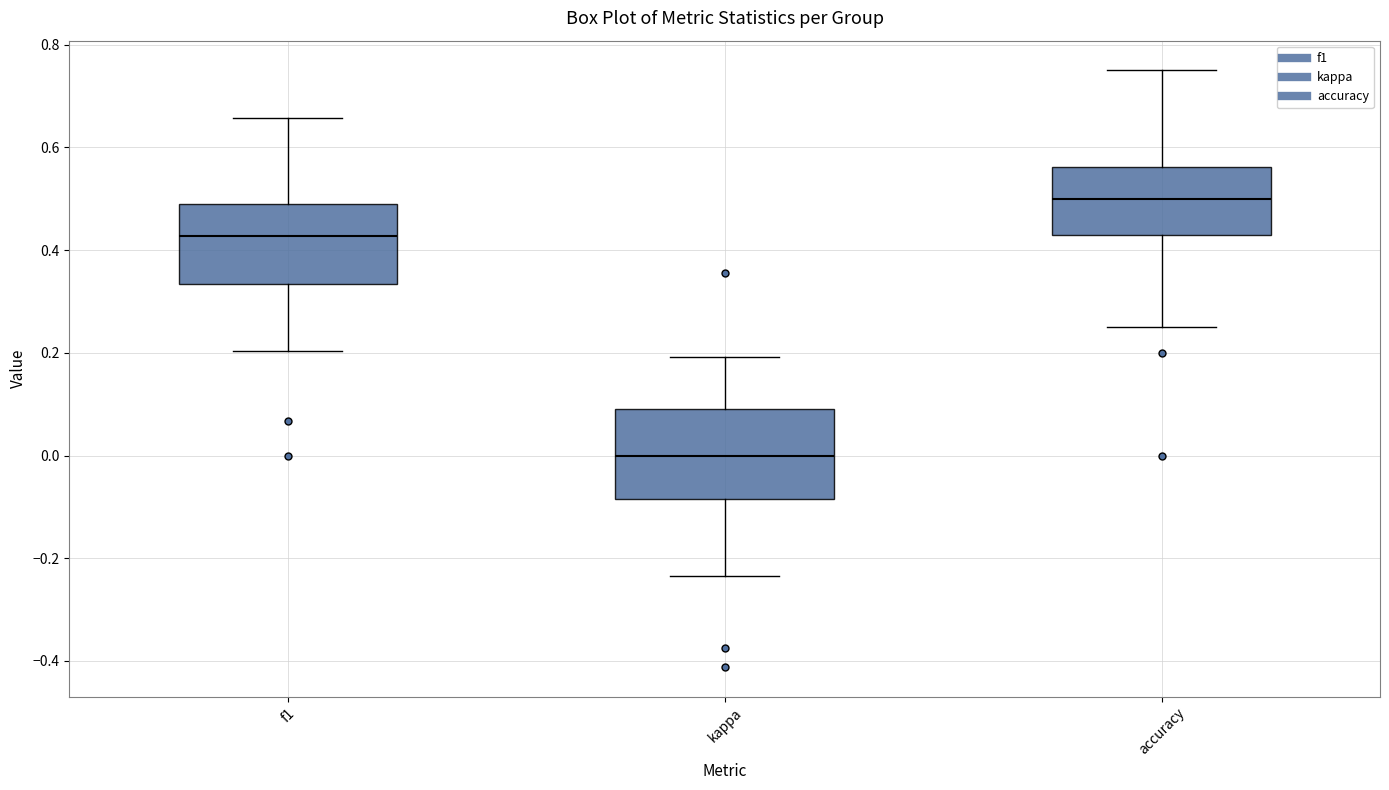

Reading left to right, read every box against the y-axis: the position of its median line, the range the box covers, and the ends of its whiskers. The values are not printed on the chart, so give them approximately, as read against the axis.

f1: median 0.42, box 0.34 to 0.50, whiskers 0.20 to 0.66
kappa: median 0.00, box -0.08 to 0.10, whiskers -0.24 to 0.20
accuracy: median 0.50, box 0.42 to 0.56, whiskers 0.26 to 0.76